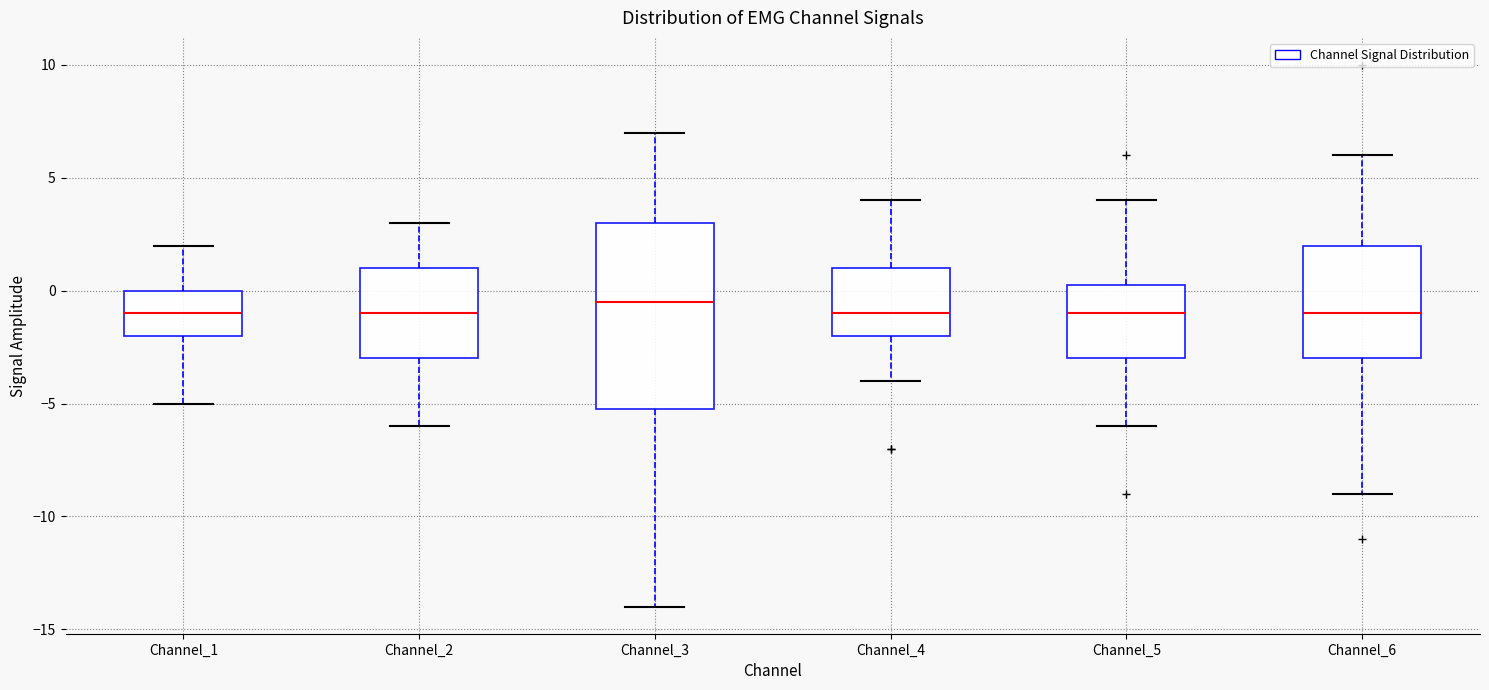

Which box is the tallest, from its lower edge to its upper edge?

Channel_3